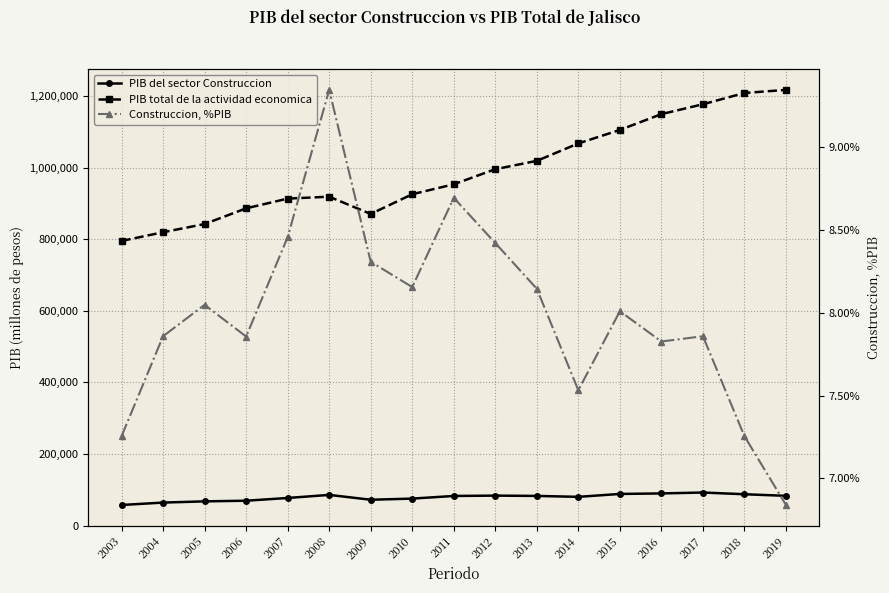

What is the maximum value shown in the chart?

1216771.3